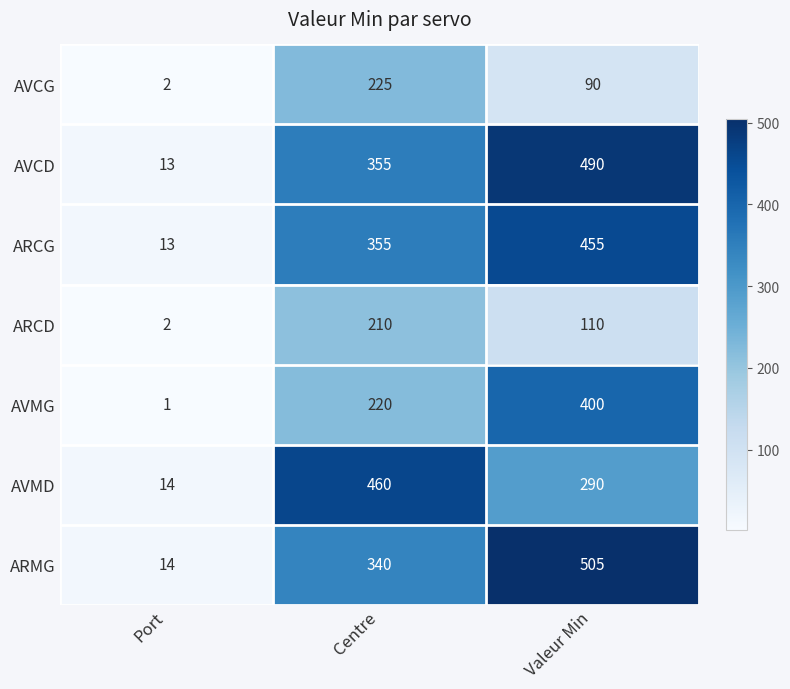

Rank the categories by AVCD value from highest to lowest.

Valeur Min, Centre, Port